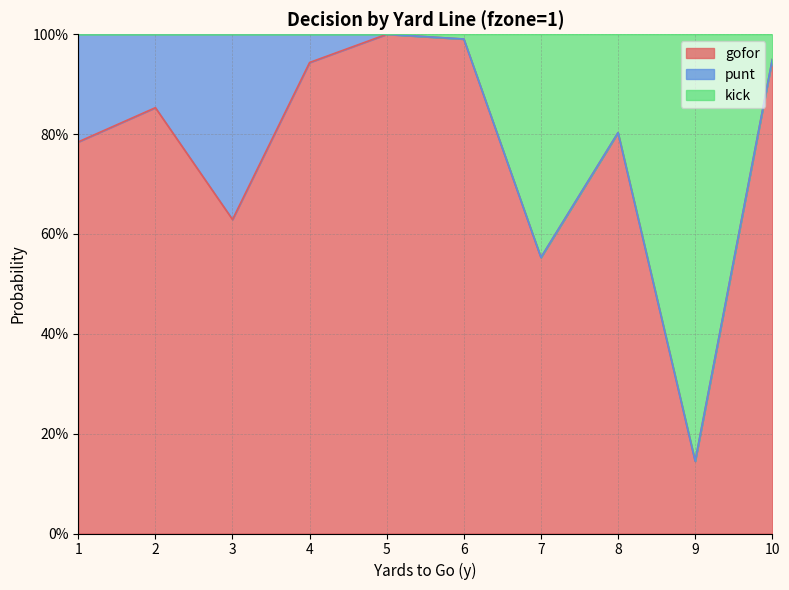

Is it true that kick equals 1.0 at 7?

False